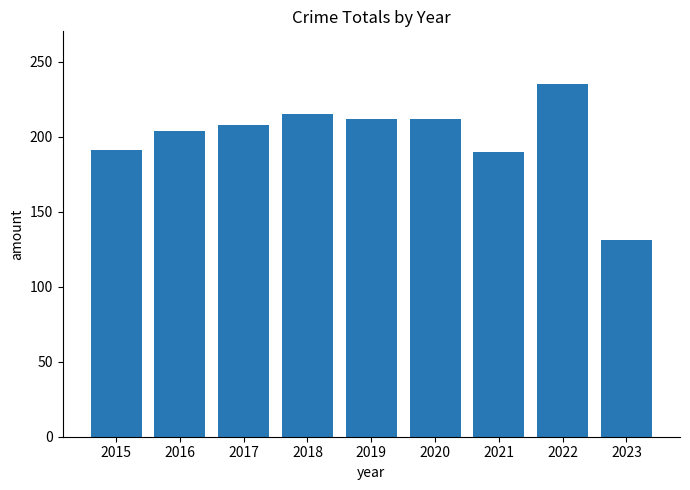

What is the change in value from 2016 to 2019?

+8